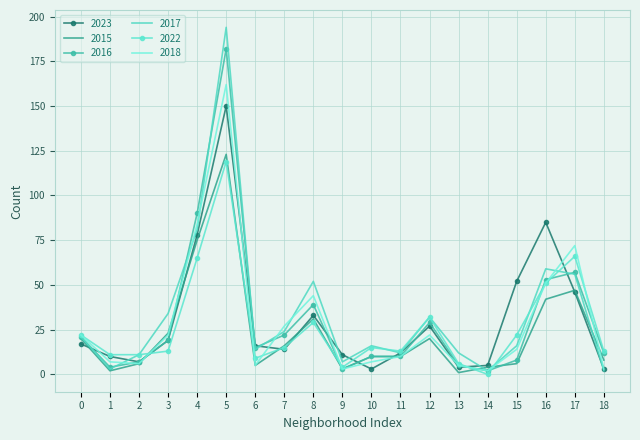

What is the sum of all 2022 values?

516